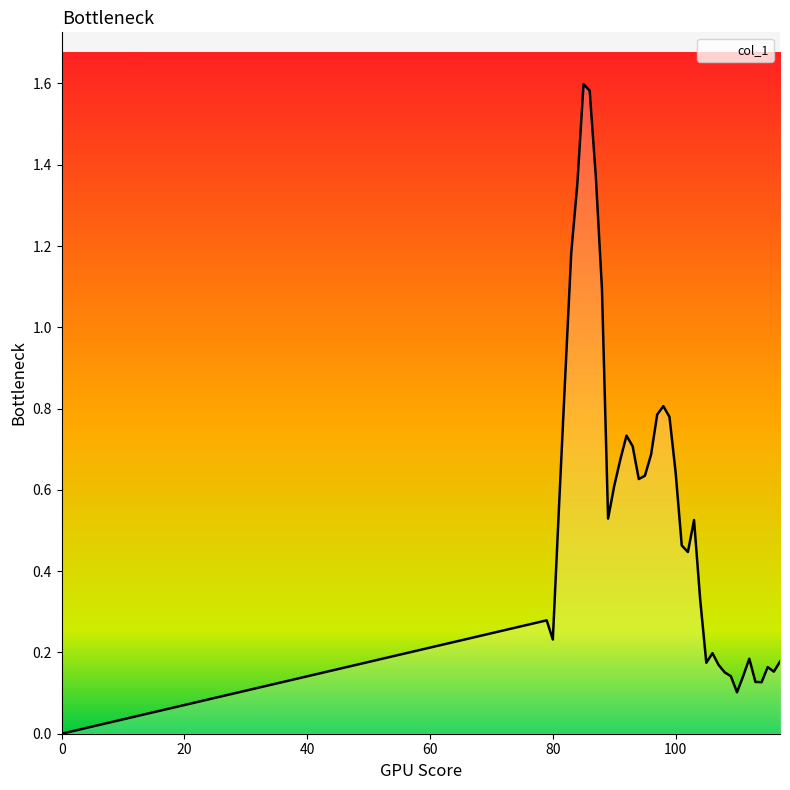

How many lines are shown in the chart?

1